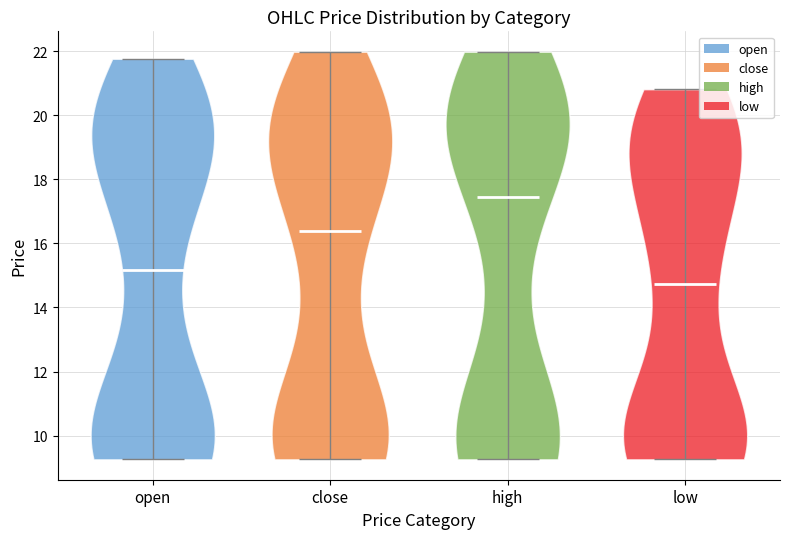

What is the highest point the violin for close reaches on the y-axis? The values are not printed on the chart, so give them approximately, as read against the axis.

22.0